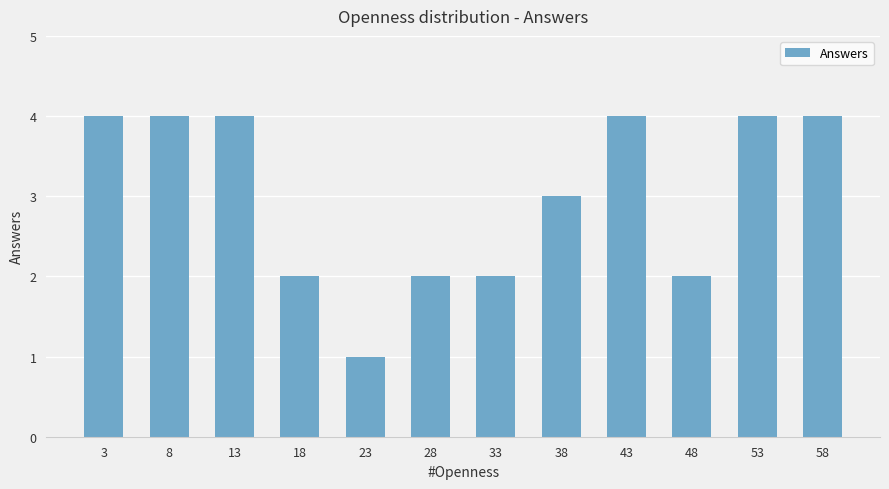

Is it true that the value at 3 is 4?

True